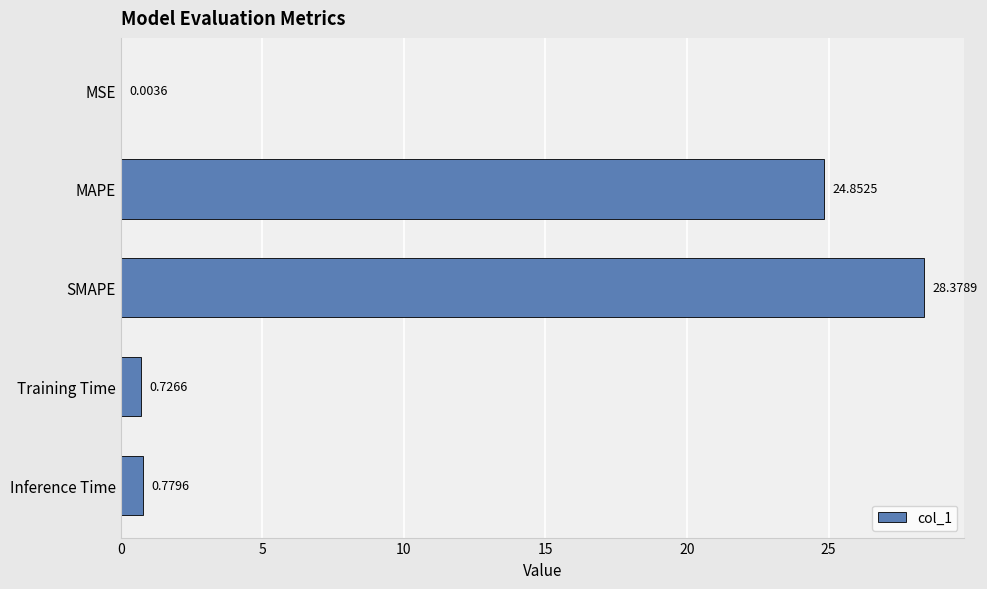

Which label corresponds to the largest value in the chart?

SMAPE